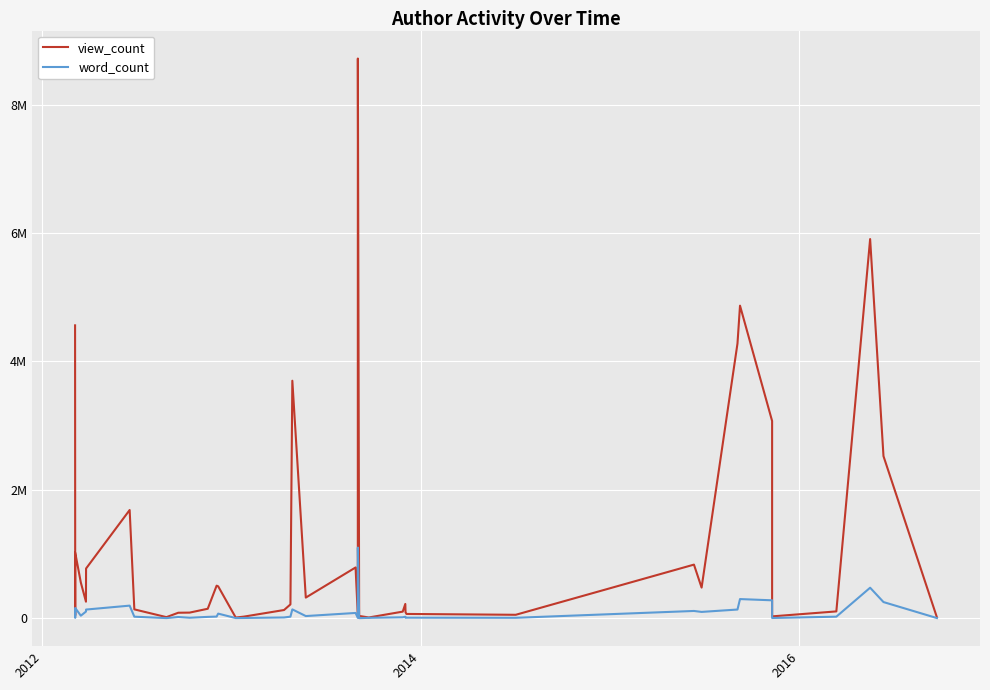

True or false: word_count and view_count cross at least once.

False